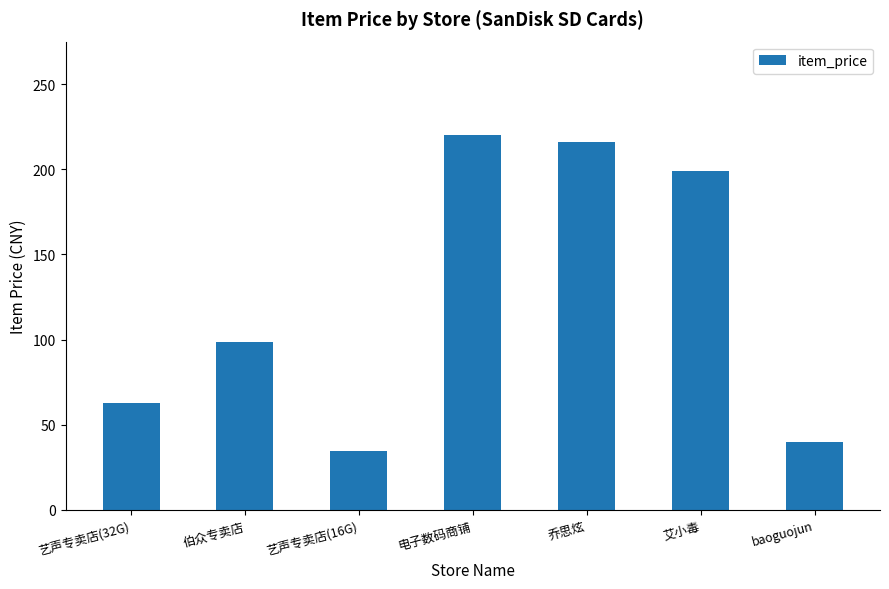

Read the value at 艺声专卖店(32G).

62.9